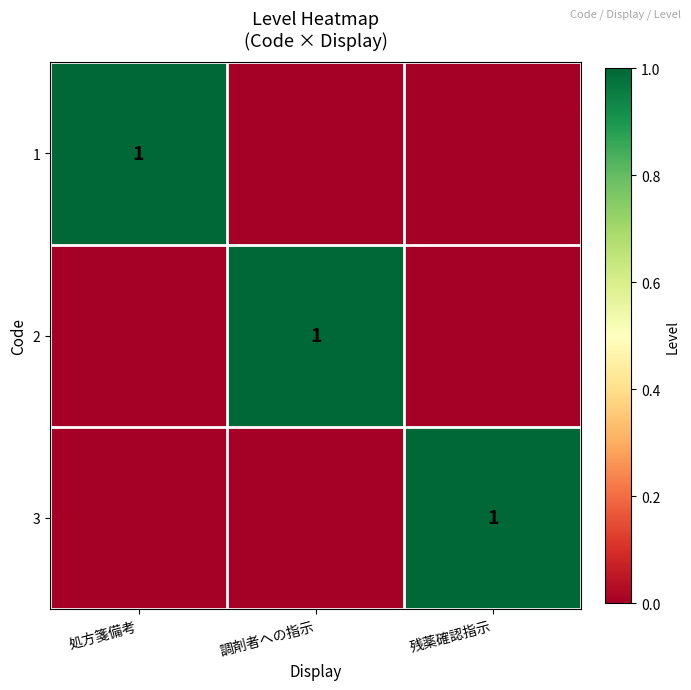

True or false: 3 has a value of 1 at 残薬確認指示.

True